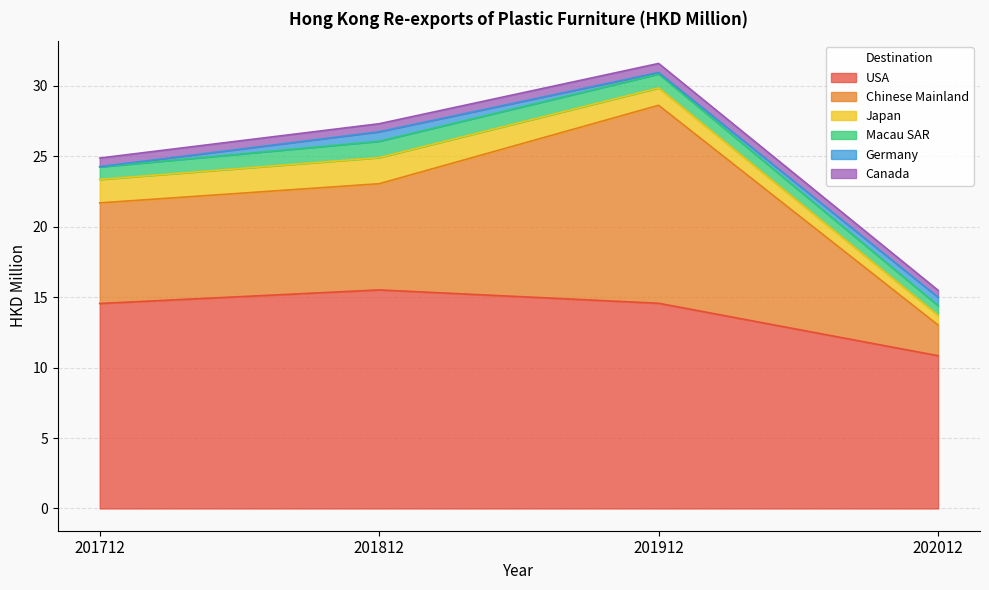

Between 201912 and 202012, which series saw the biggest shift?

Chinese Mainland